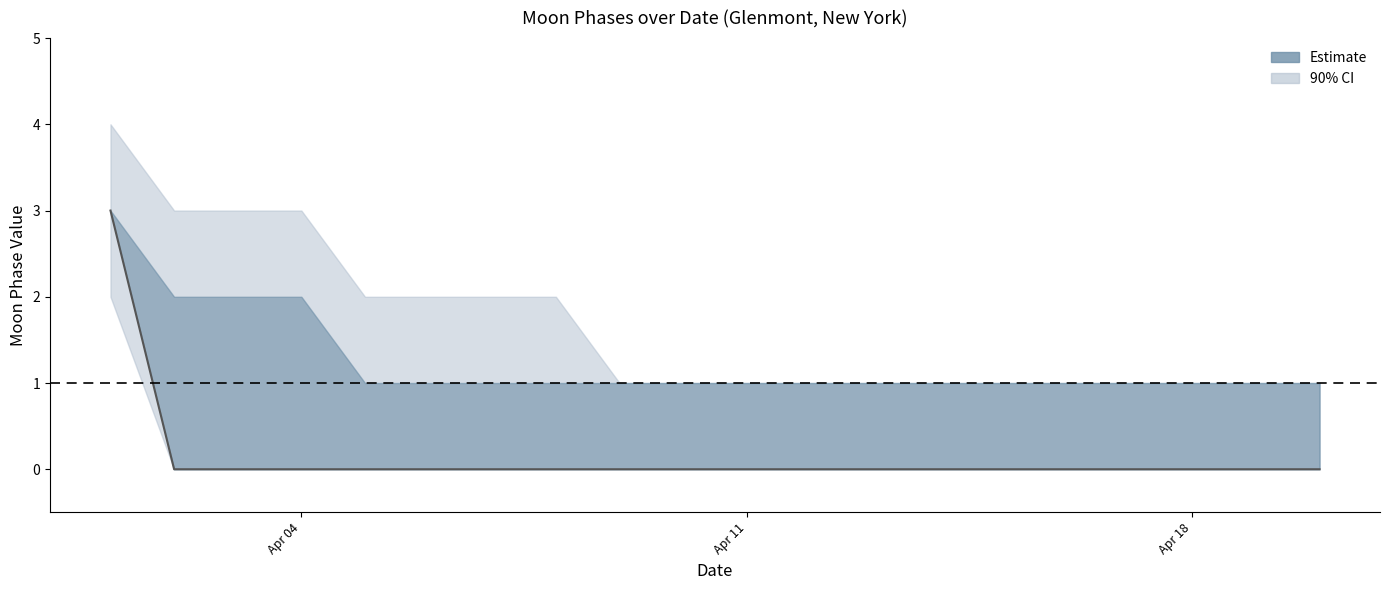

True or false: the data shows 2 at 6.

False